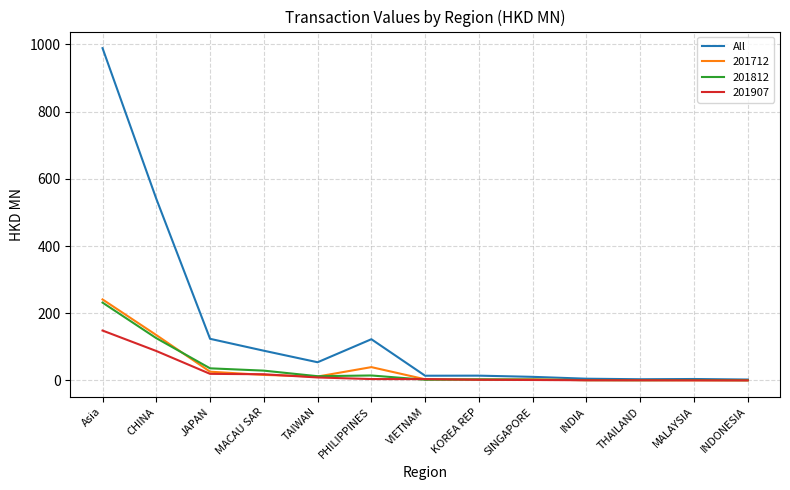

Where is All nearest to the value 495?

CHINA